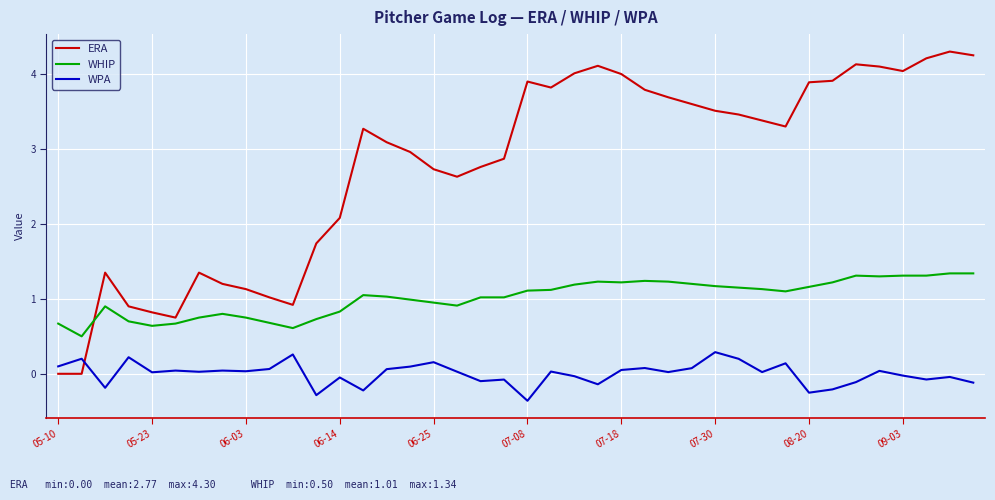

List the series in order of their overall mean, lowest first.

WPA, WHIP, ERA